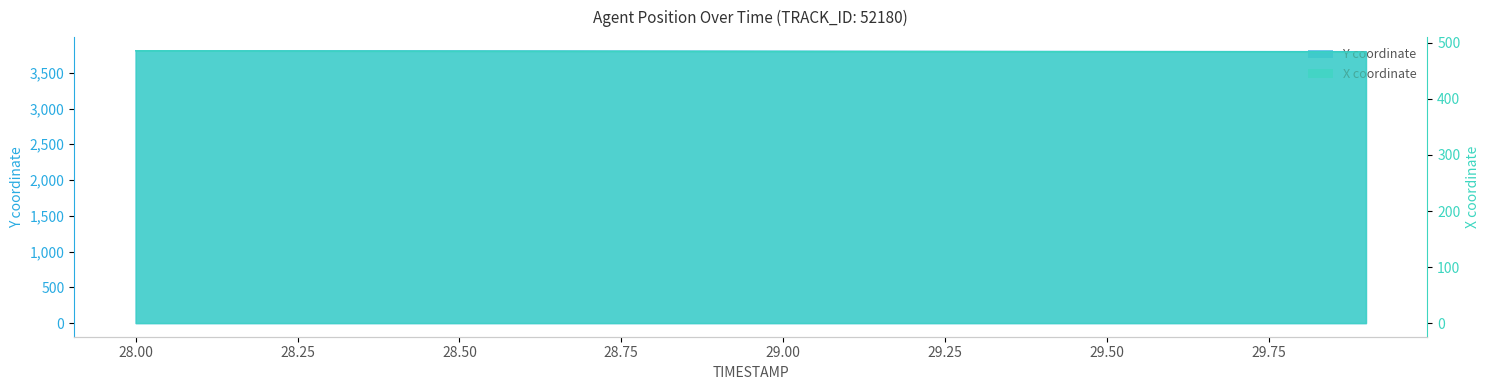

Rank the series by their average value, from lowest to highest.

X, Y